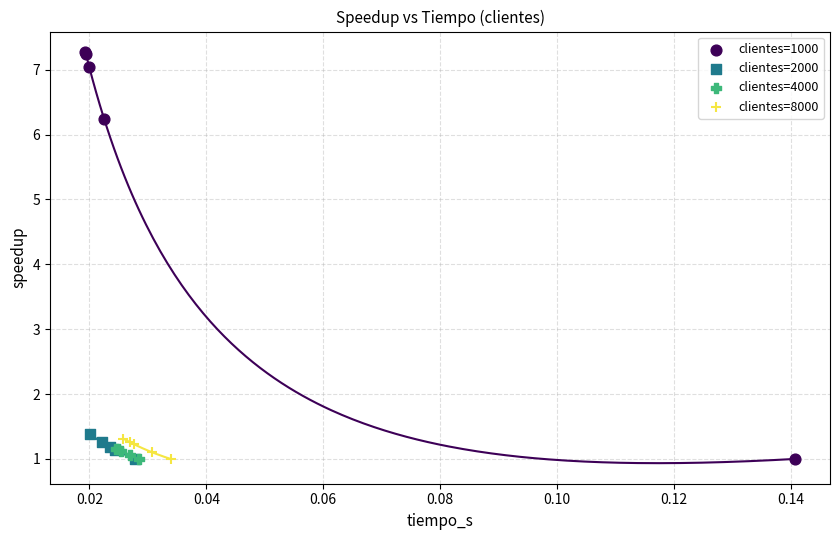

Which series contains the highest Y value?

clientes=1000